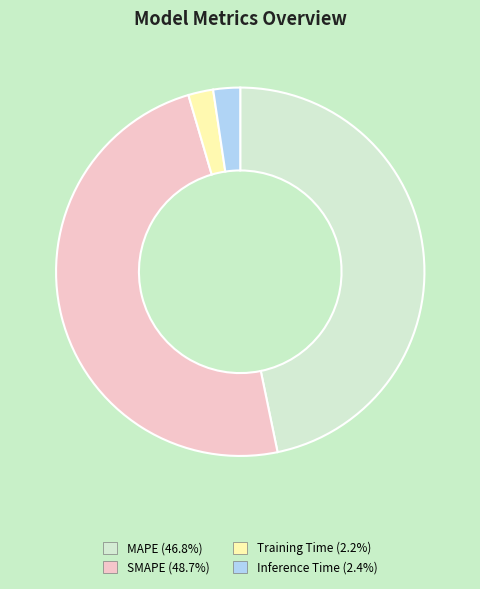

Do SMAPE and MAPE together represent more than half of the pie?

Yes